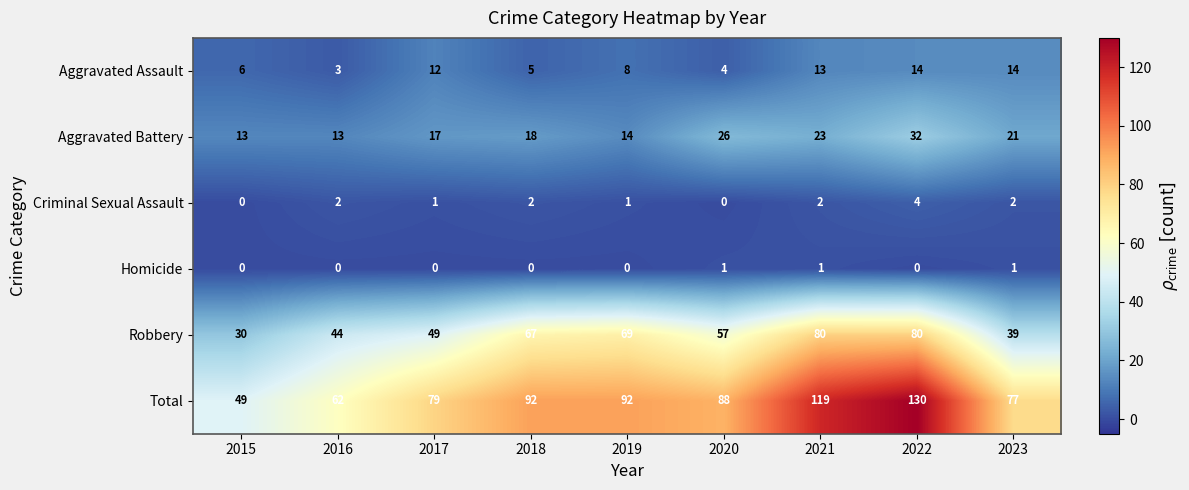

At 2018, list the series in order from largest to smallest.

Total, Robbery, Aggravated Battery, Aggravated Assault, Criminal Sexual Assault, Homicide